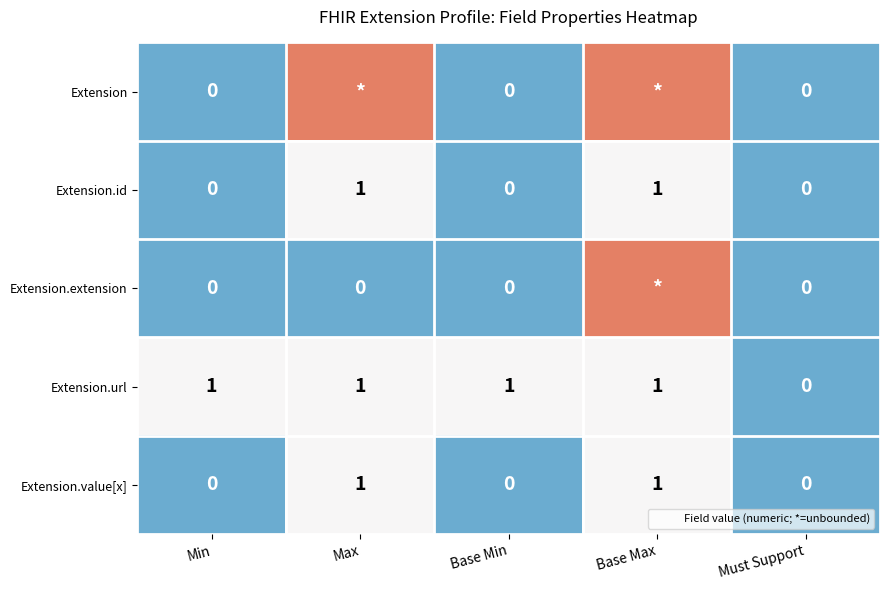

Which series has the widest spread of values?

Extension